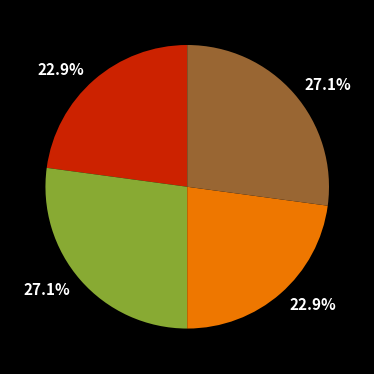

Is there a majority slice in this chart?

No